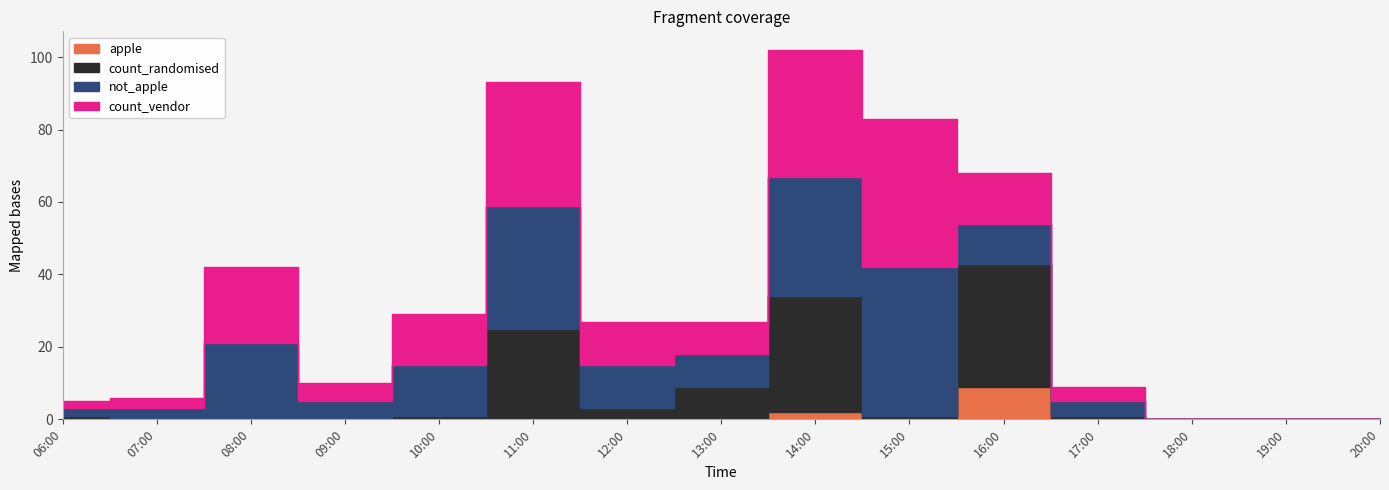

How many lines are shown in the chart?

4